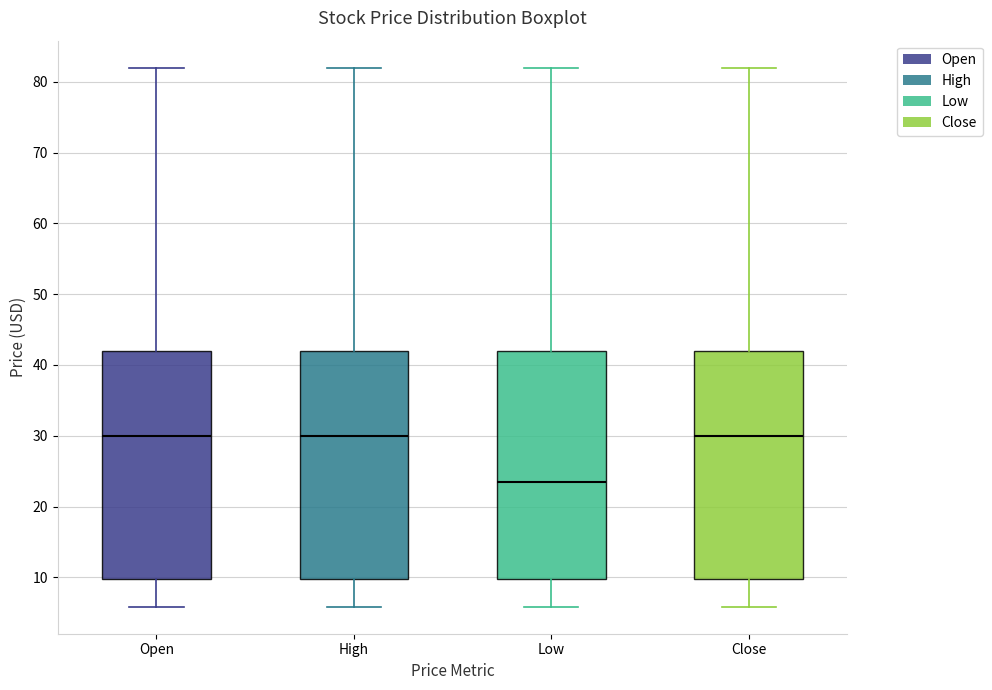

Where is the lower edge of the box for Low on the y-axis? The values are not printed on the chart, so give them approximately, as read against the axis.

10